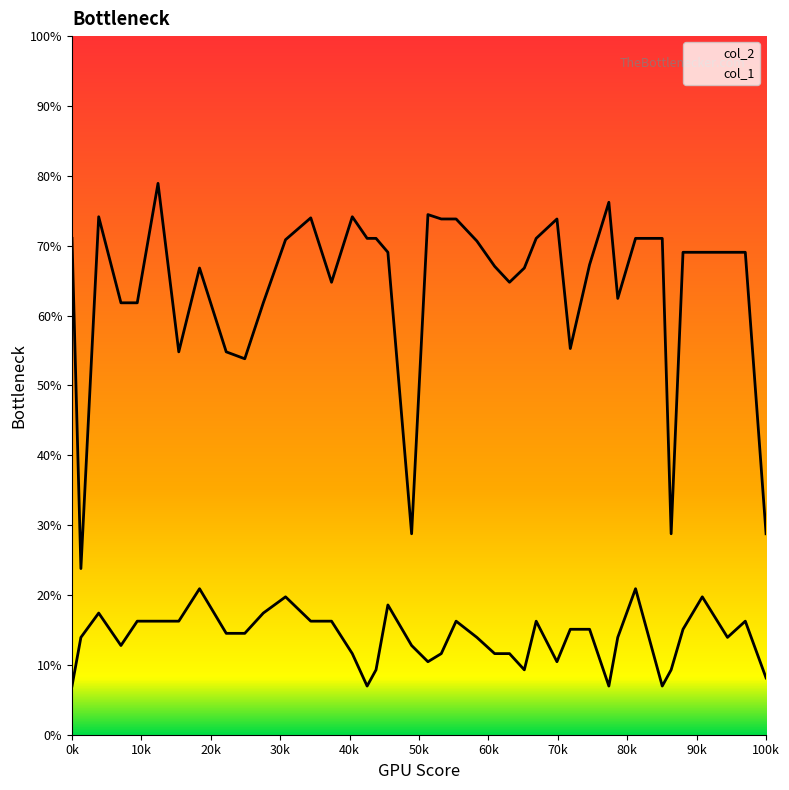

List the series in order of their overall mean, lowest first.

col_1, col_2